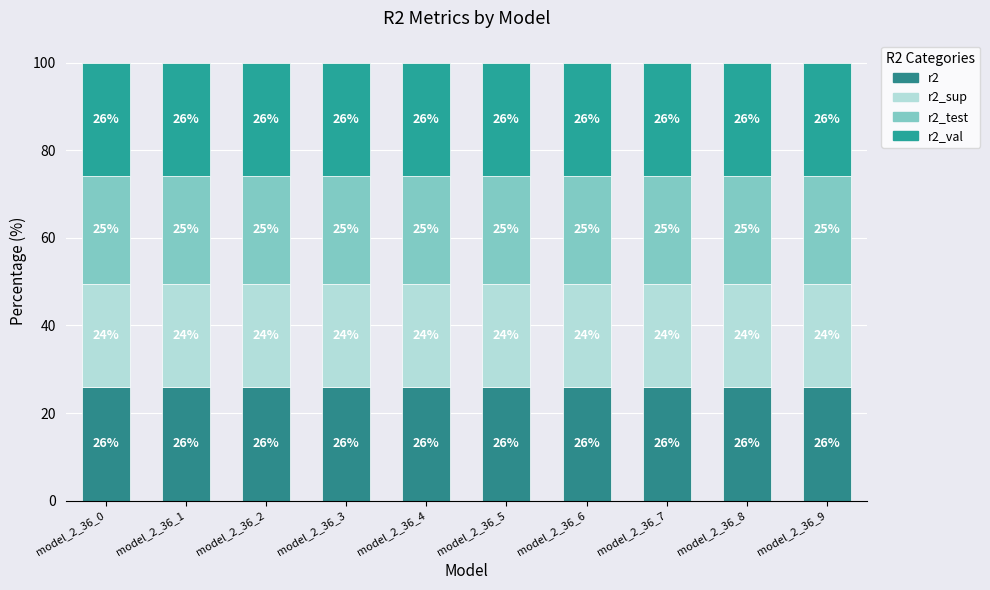

The value of r2_val at model_2_36_8 is 25.9. True or false?

True